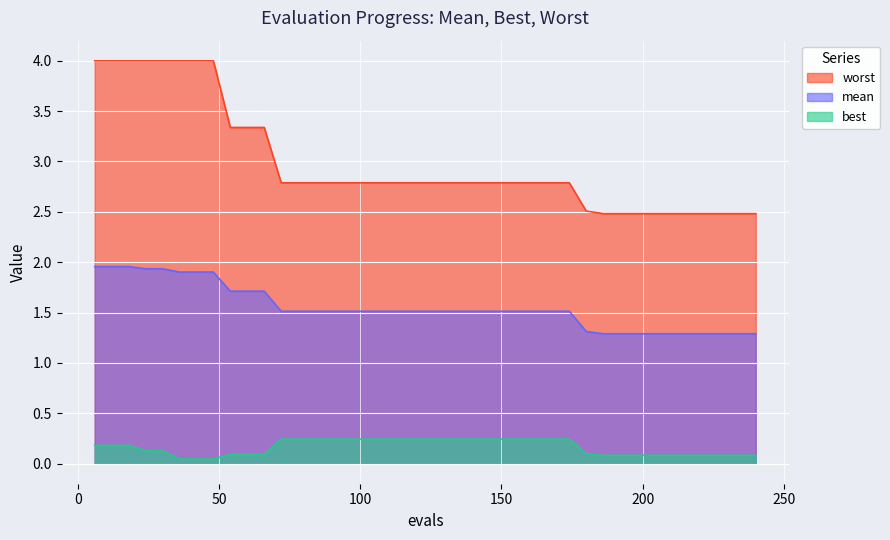

Rank the series by their average value, from highest to lowest.

worst, mean, best